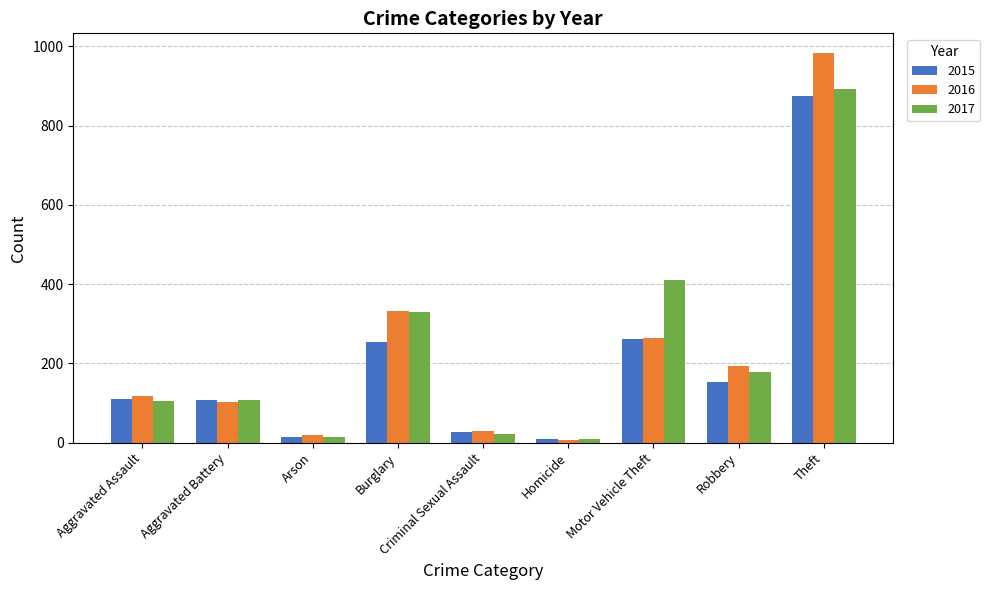

What is the maximum value for 2017?

892